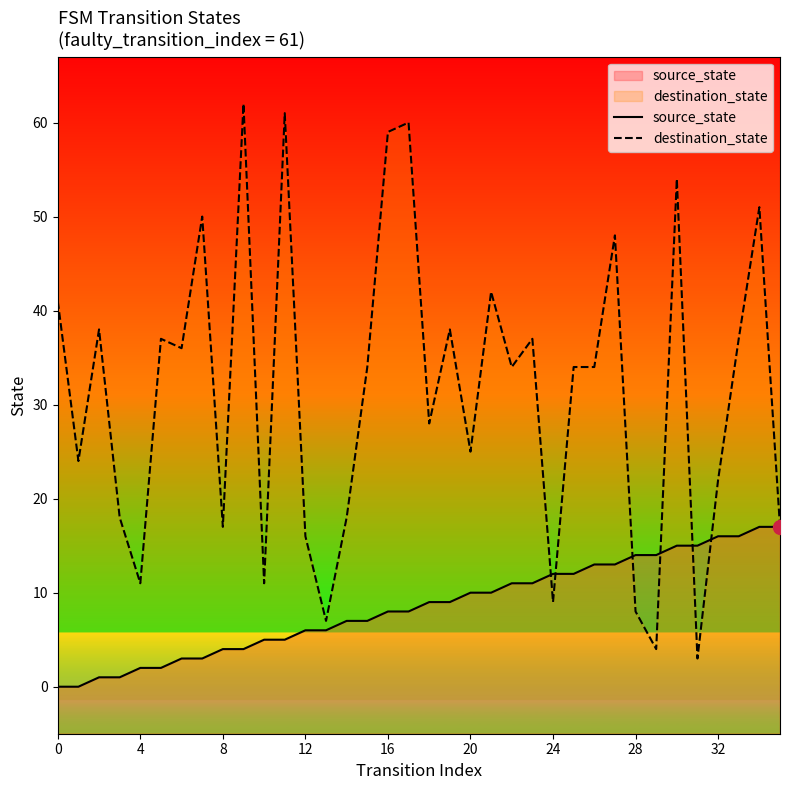

Does the chart have visible grid lines?

No